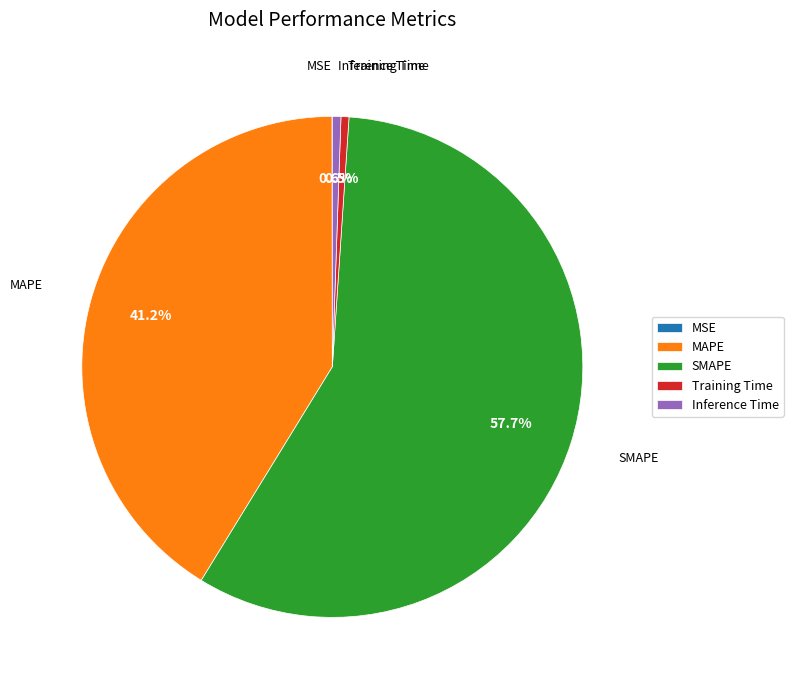

What is the largest slice in the pie chart?

SMAPE